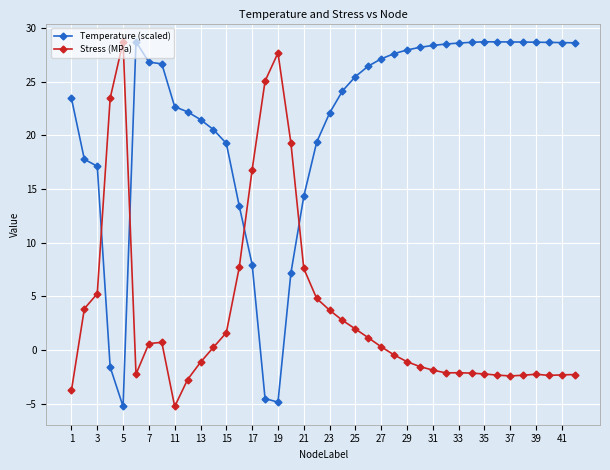

True or false: Temperature (scaled) and Stress (MPa) intersect in this chart.

True